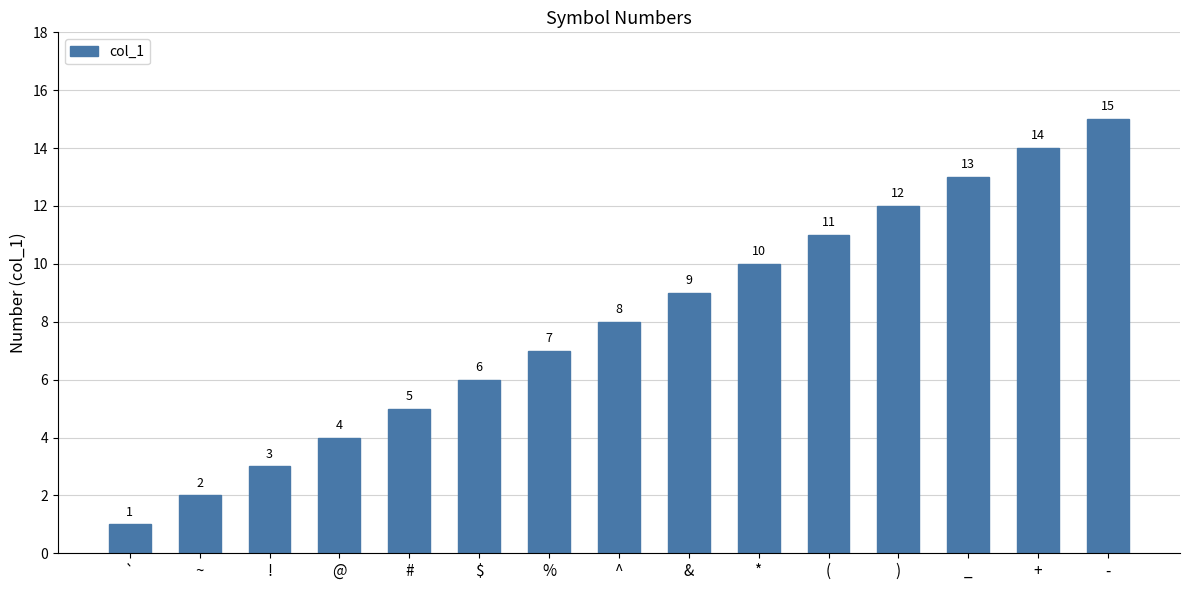

What is the approximate value at _?

13